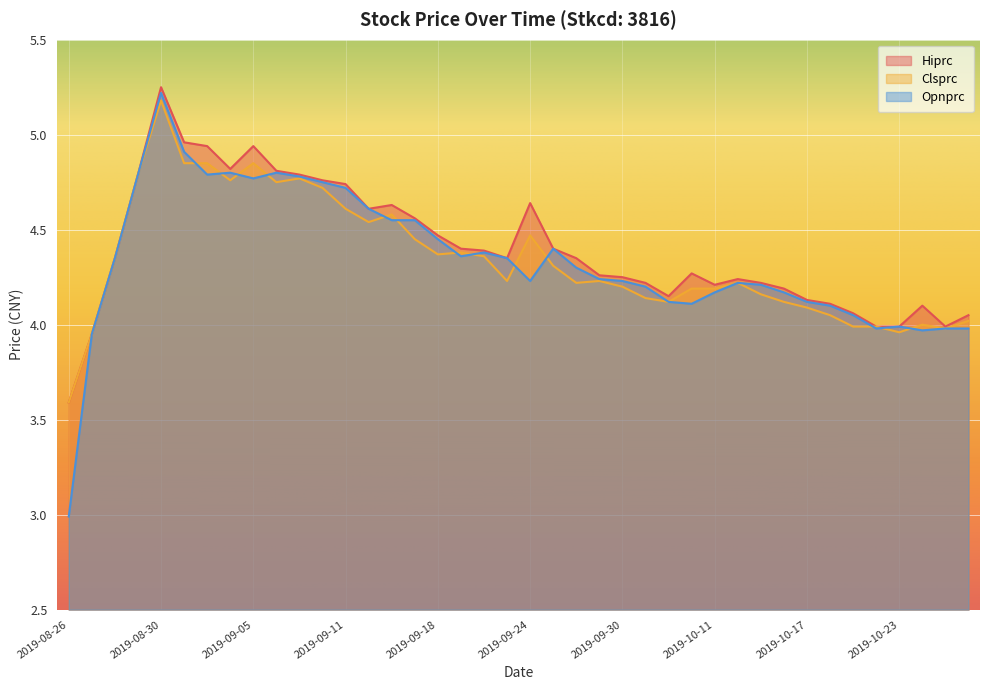

What position from the right is 2019-10-10?

13